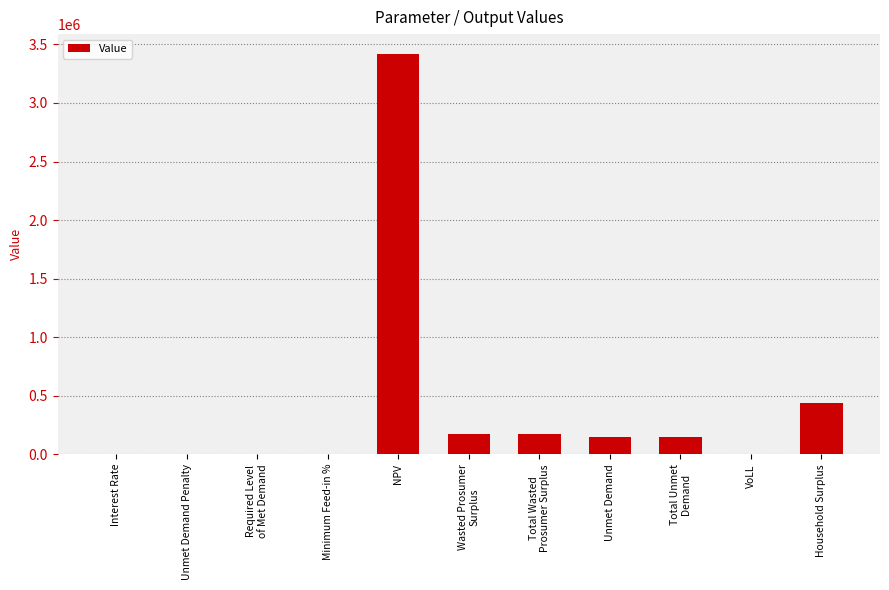

What is the sum of all values?

4498496.9